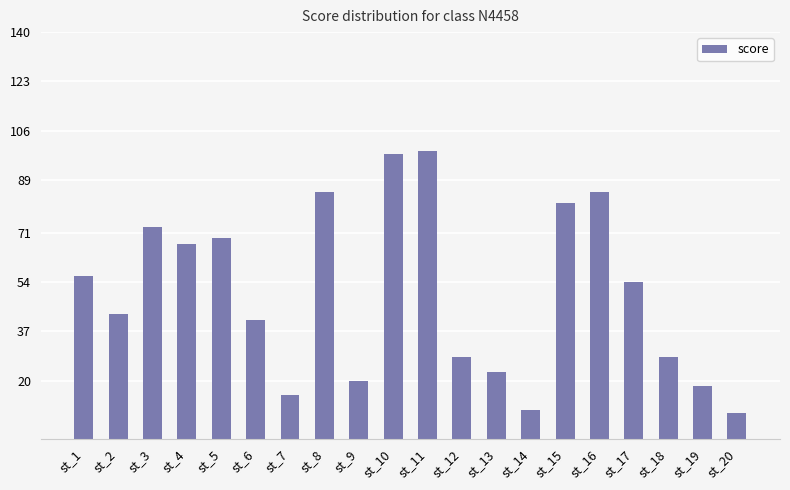

Which has a higher value, st_13 or st_19?

st_13